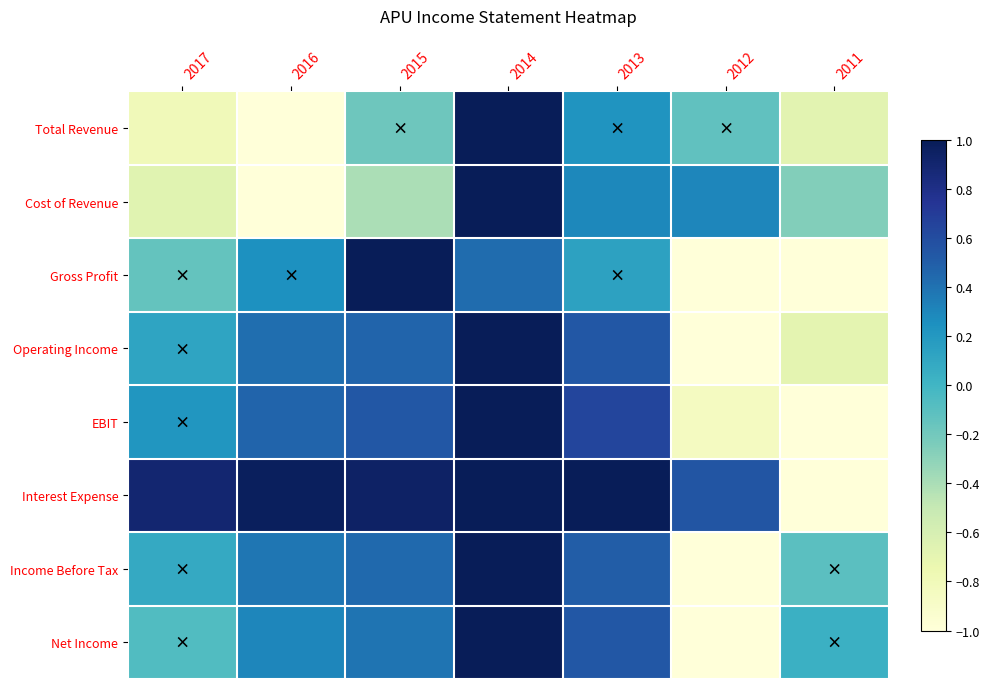

Reading right to left, list all the values displayed in this chart.

Total Revenue: 2011=-0.7	2012=-0.1	2013=0.2	2014=1.0	2015=-0.2	2016=-1.0	2017=-0.8
Cost of Revenue: 2011=-0.3	2012=0.3	2013=0.3	2014=1.0	2015=-0.4	2016=-1.0	2017=-0.7
Gross Profit: 2011=-1.0	2012=-1.0	2013=0.1	2014=0.4	2015=1.0	2016=0.2	2017=-0.1
Operating Income: 2011=-0.7	2012=-1.0	2013=0.5	2014=1.0	2015=0.5	2016=0.4	2017=0.1
EBIT: 2011=-1.0	2012=-0.9	2013=0.6	2014=1.0	2015=0.5	2016=0.5	2017=0.2
Interest Expense: 2011=-1.0	2012=0.5	2013=1.0	2014=1.0	2015=0.9	2016=1.0	2017=0.9
Income Before Tax: 2011=-0.1	2012=-1.0	2013=0.5	2014=1.0	2015=0.4	2016=0.4	2017=0.1
Net Income: 2011=0.0	2012=-1.0	2013=0.5	2014=1.0	2015=0.4	2016=0.3	2017=-0.1